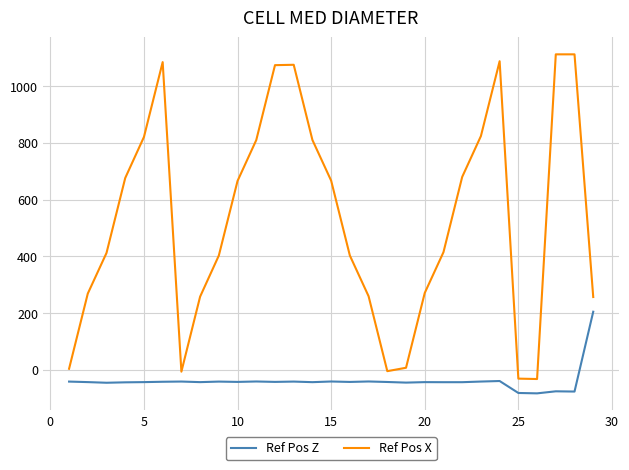

What is the maximum value for Ref Pos Z?

204.7